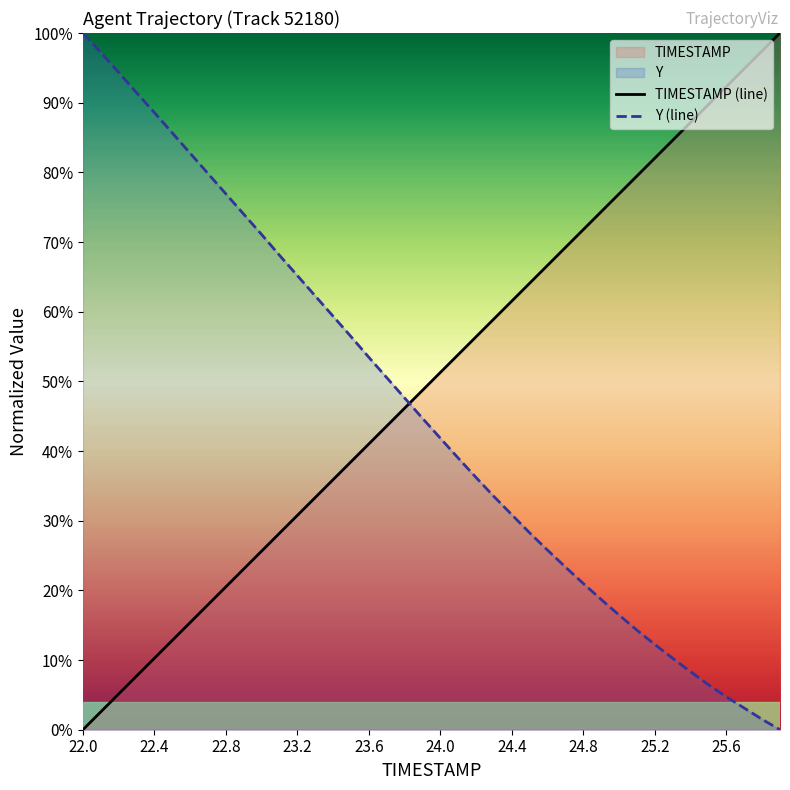

Does the chart have visible grid lines?

No